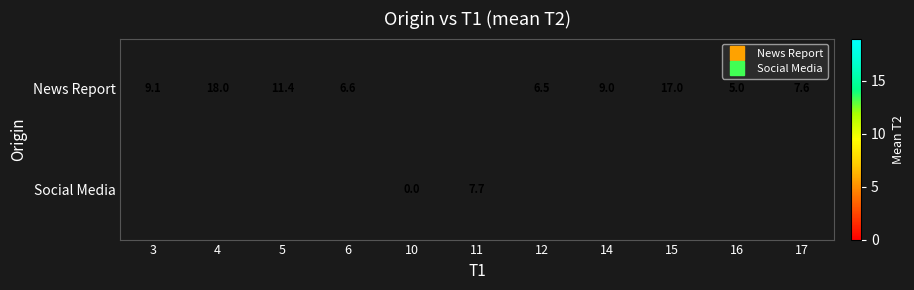

The News Report series shows 28.2 at 15. True or false?

False